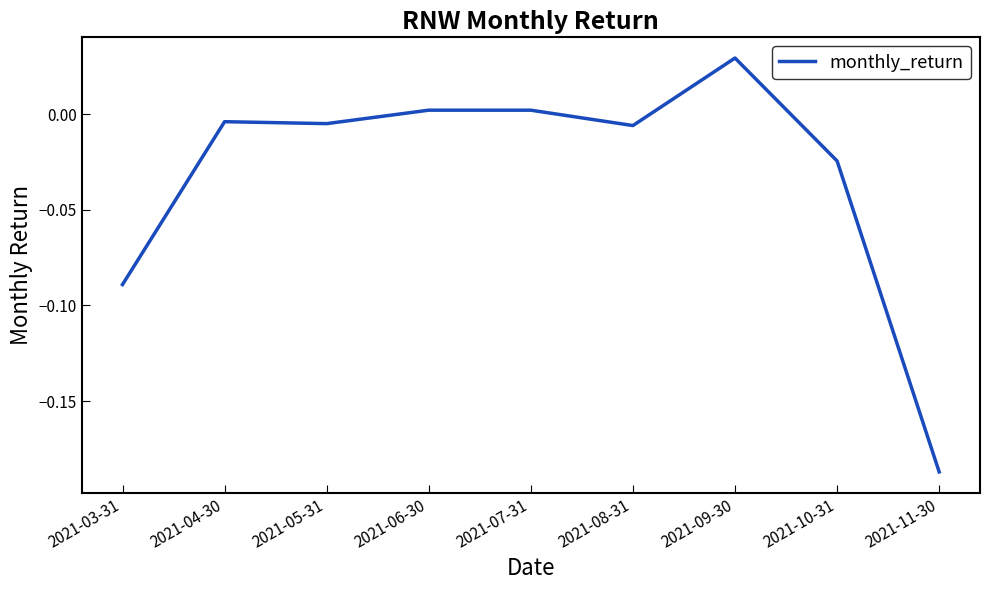

Which label corresponds to the largest value in the chart?

2021-09-30